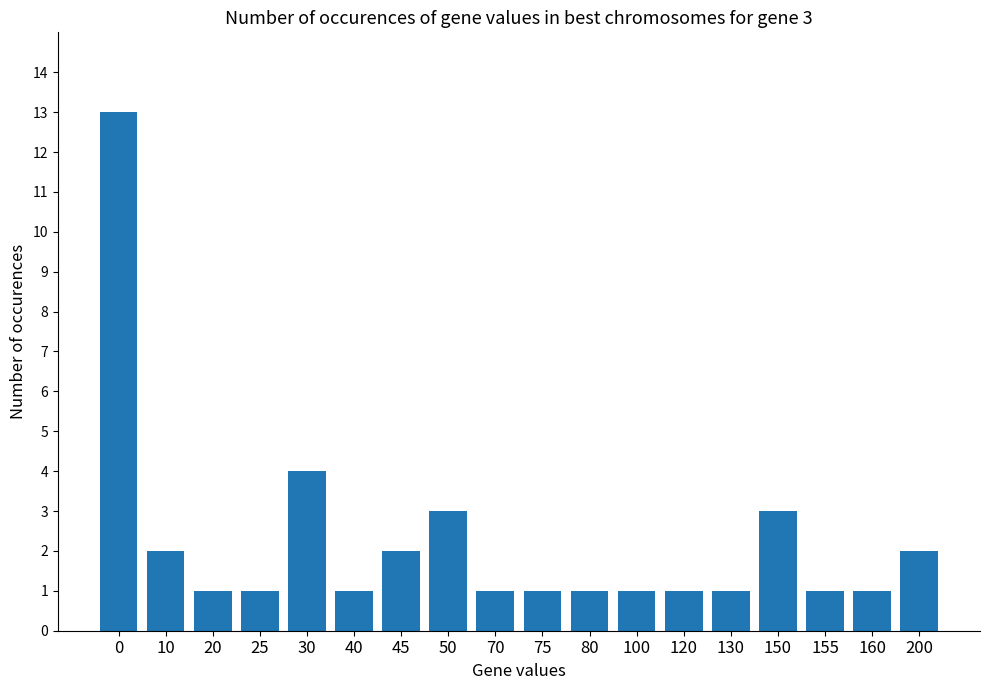

Approximately how many times larger is the value at 0 compared to 40?

13.0